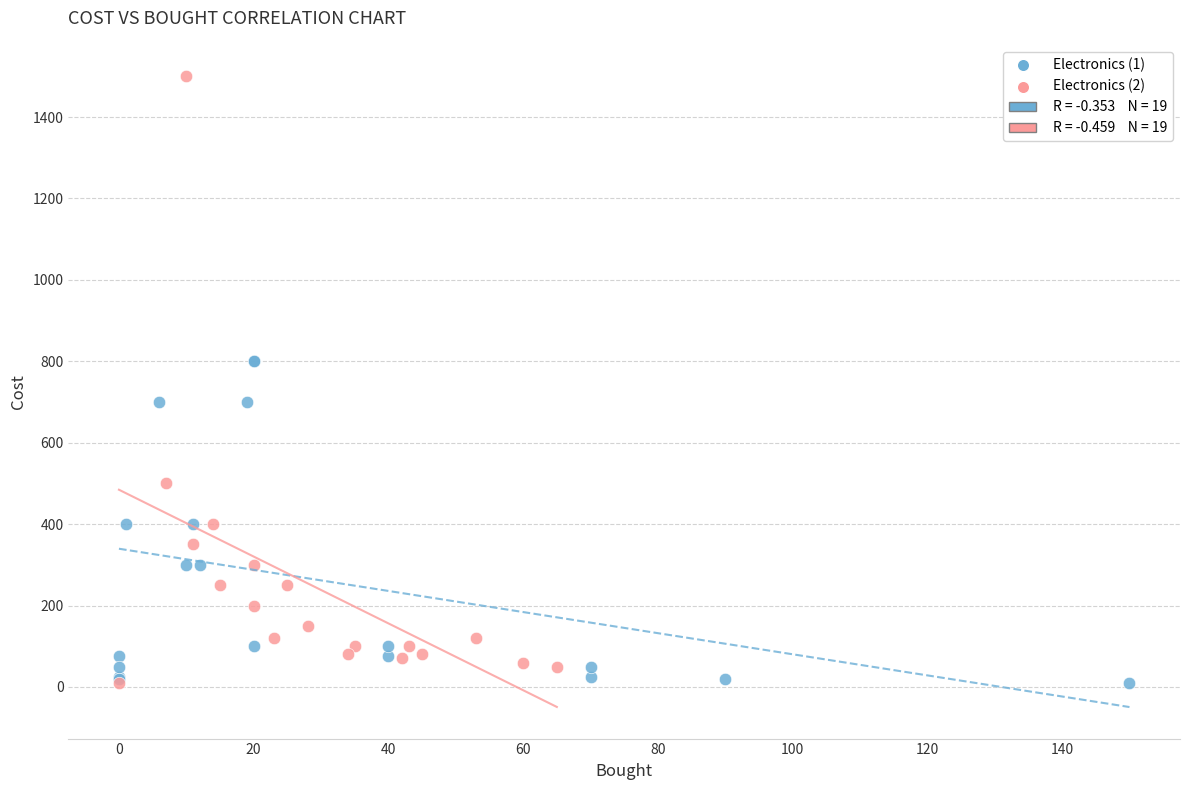

Which series has the widest spread of Y values?

Electronics (2)